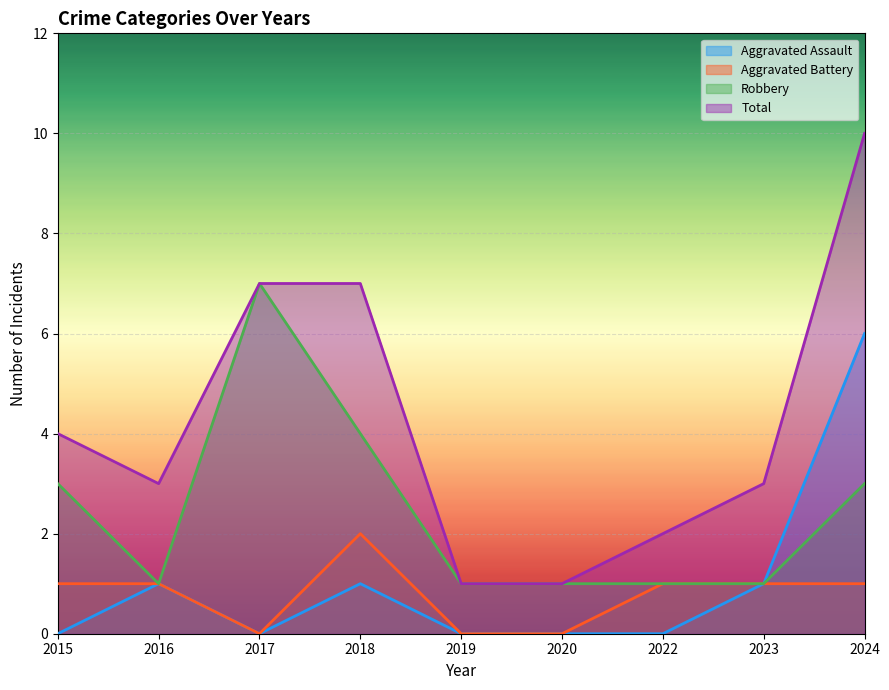

How many lines are shown in the chart?

4